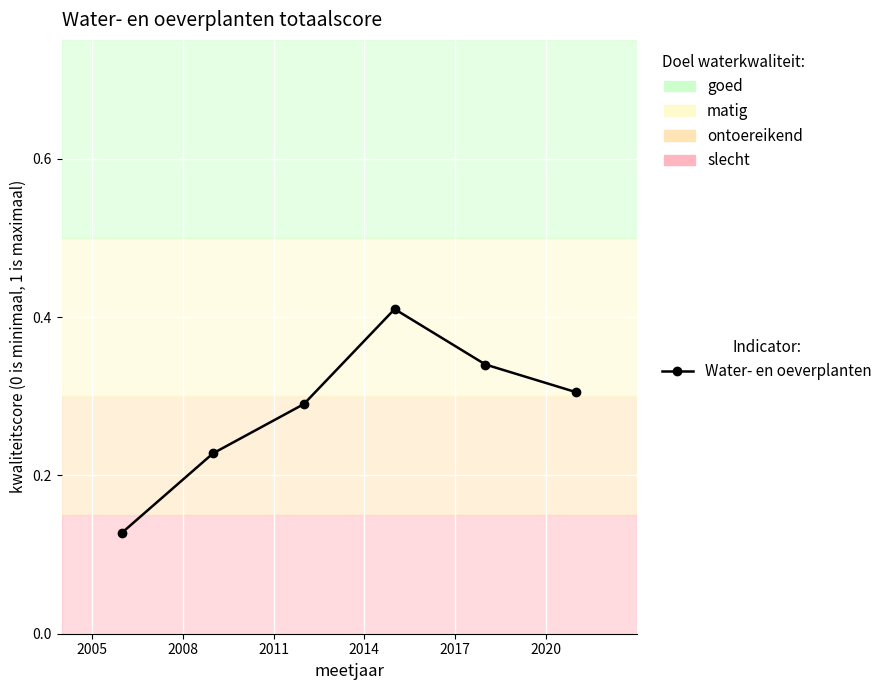

Does the chart display data point markers on the line(s)?

Yes